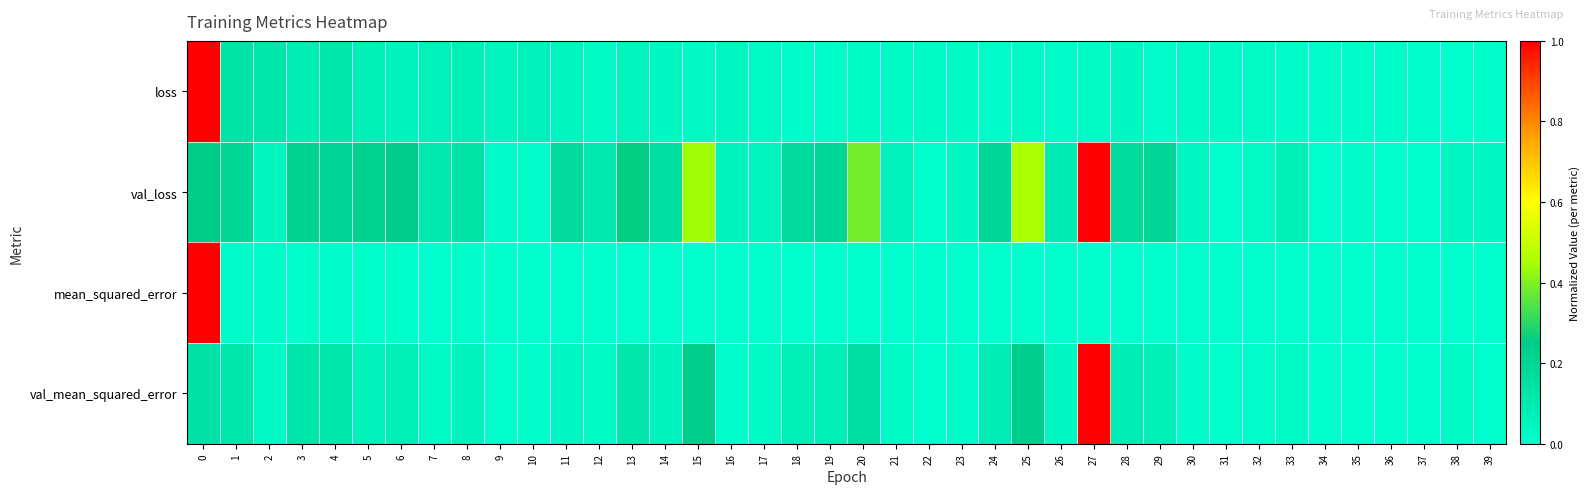

Between 23 and 39, which is larger?

23